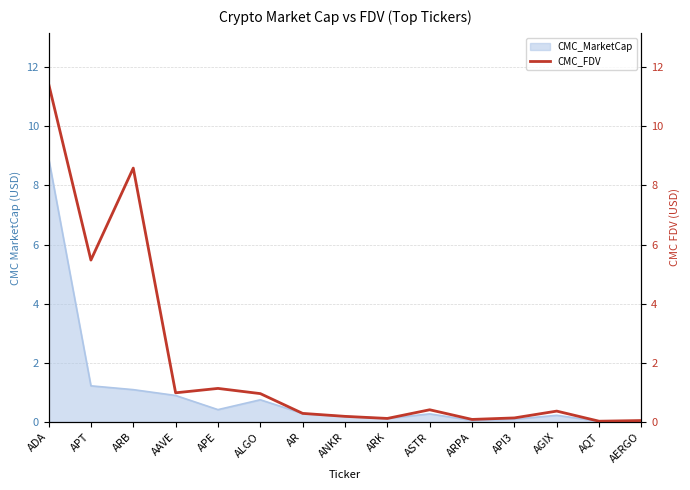

What is the sum of all values?

30.3